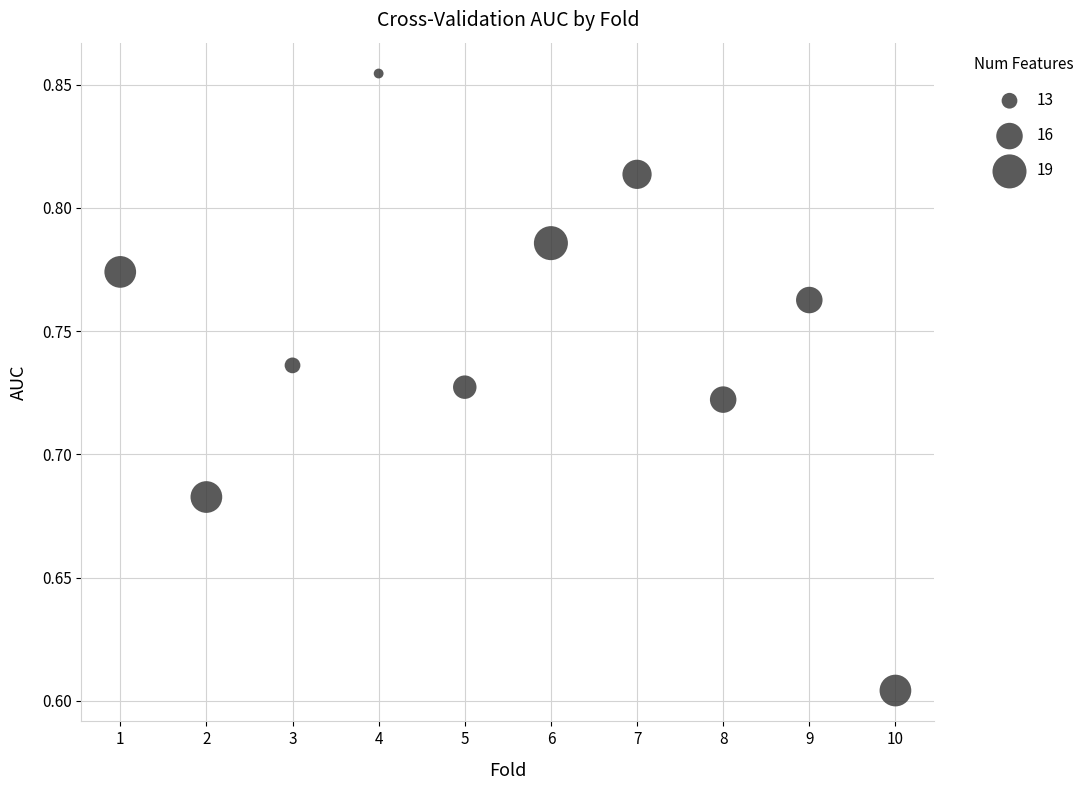

What is the average X value?

5.5